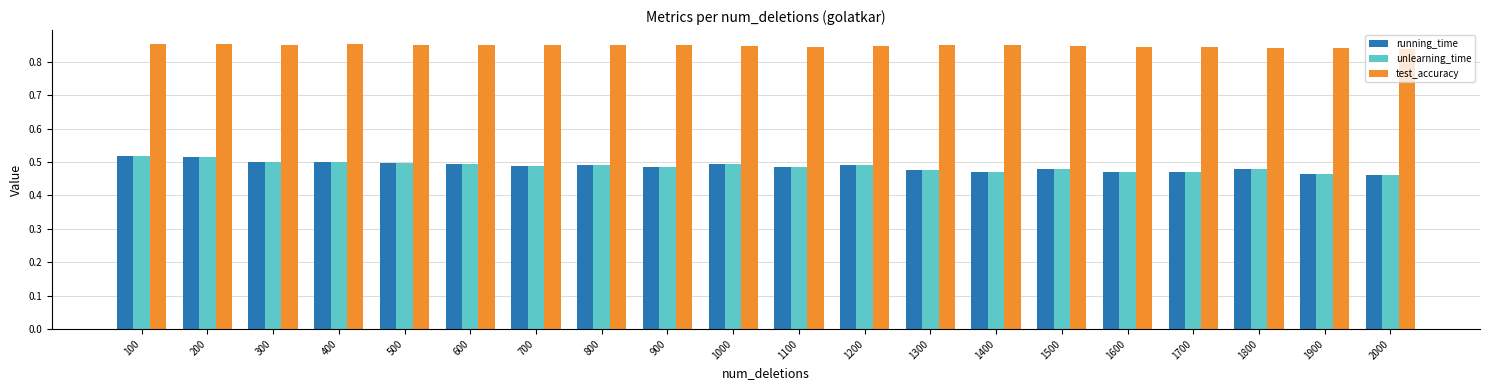

What is the sum of the test_accuracy values at 1800 and 400?

1.7